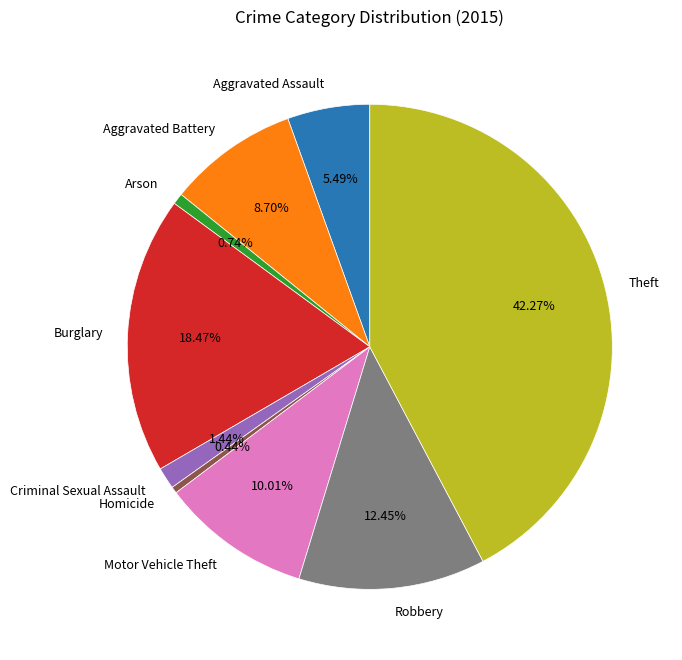

Which slice is the largest?

Theft